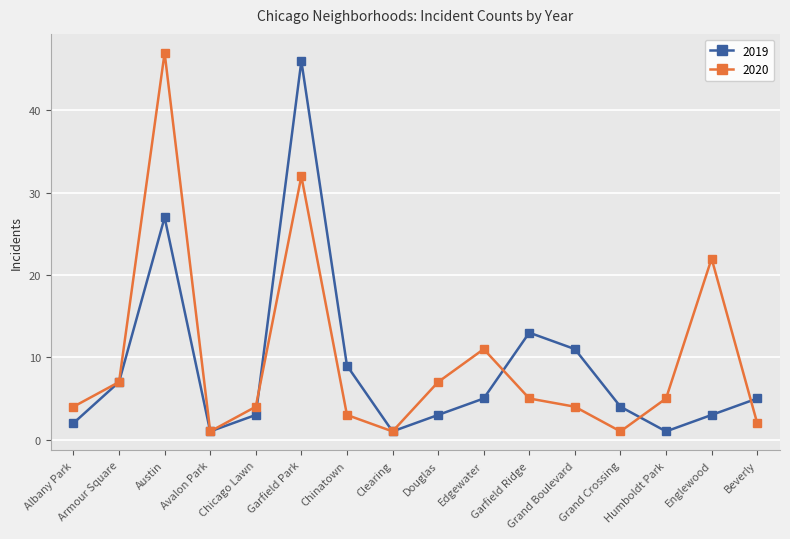

What is the total value across all series at Garfield Park?

78